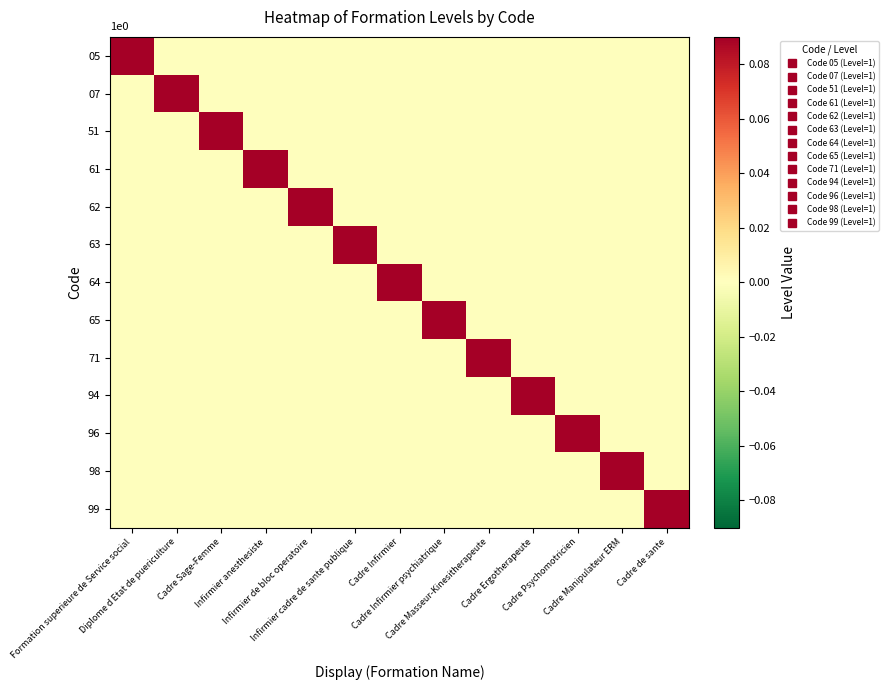

What is the greatest value displayed?

0.1